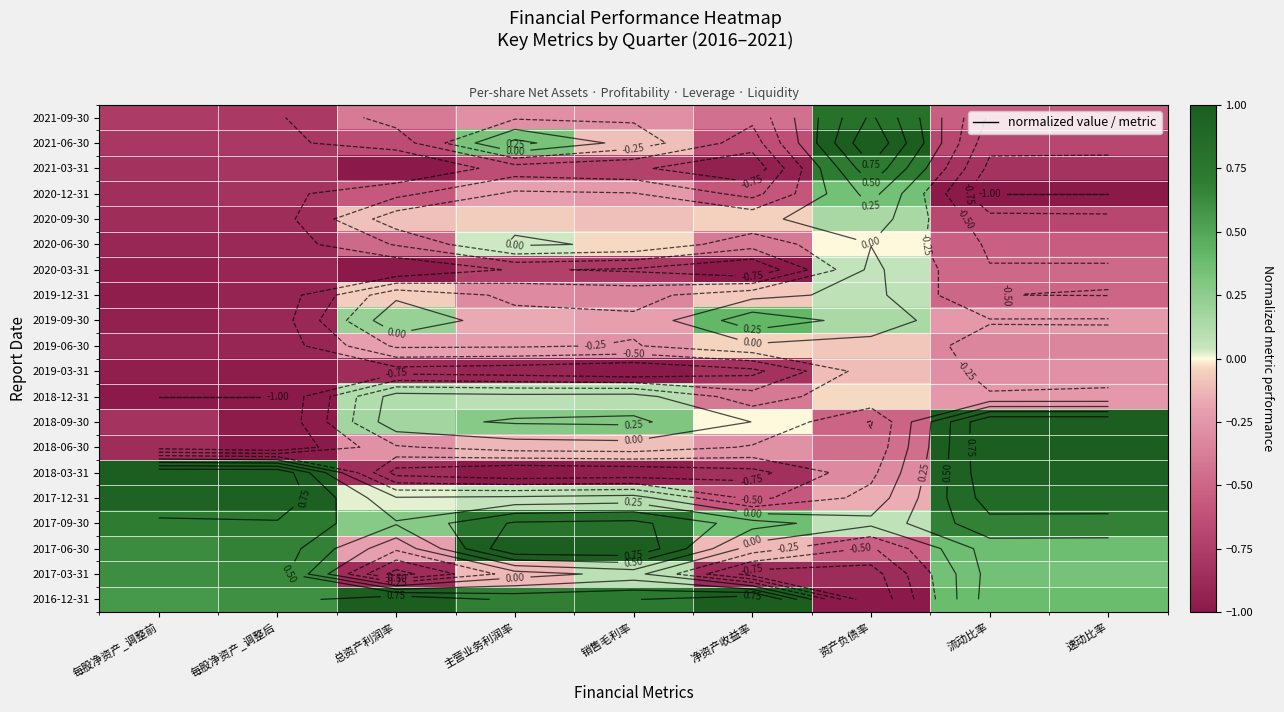

Which label corresponds to the largest value in the chart?

资产负债率